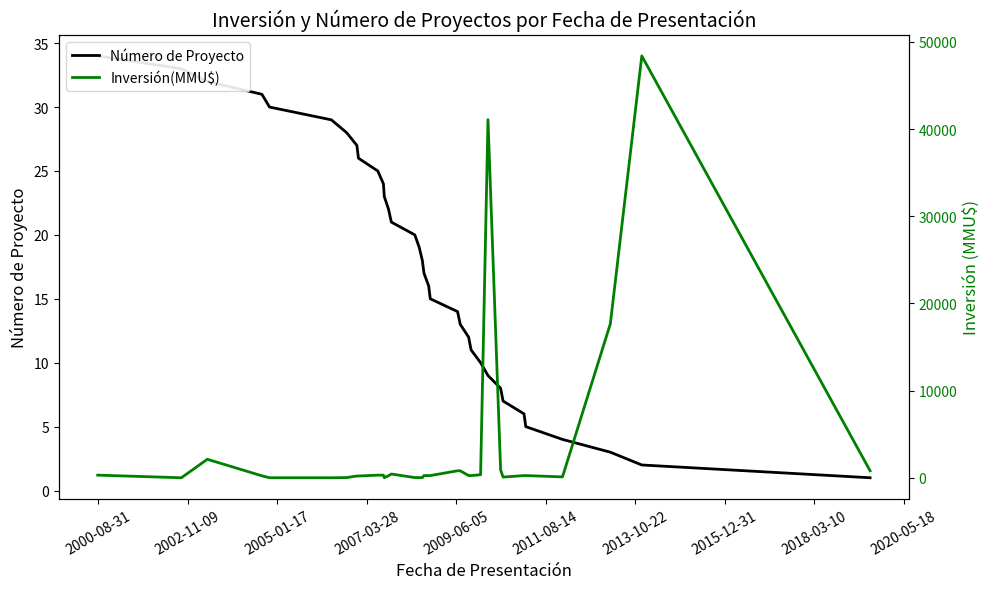

What is the sum of all Número de Proyecto values?

595